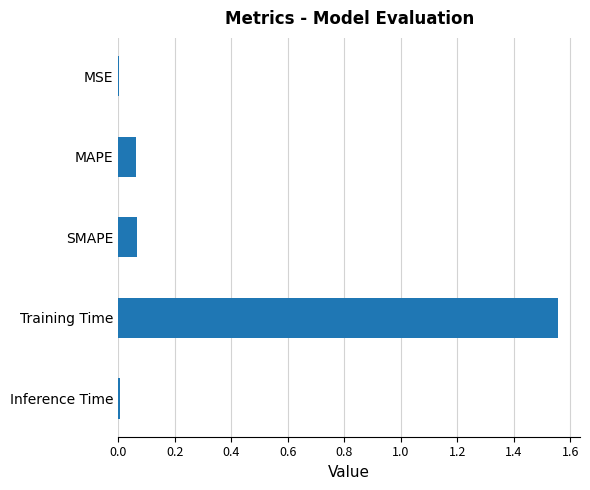

Which has a higher value, MSE or SMAPE?

SMAPE